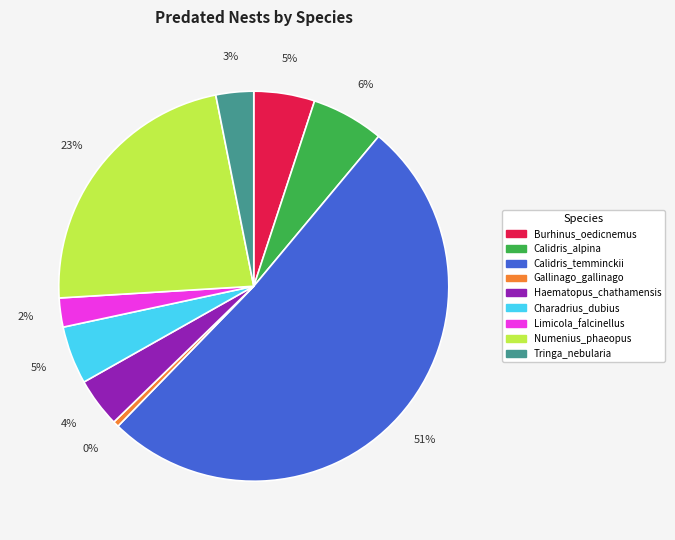

Is it true that Limicola_falcinellus is 2% of the pie?

True